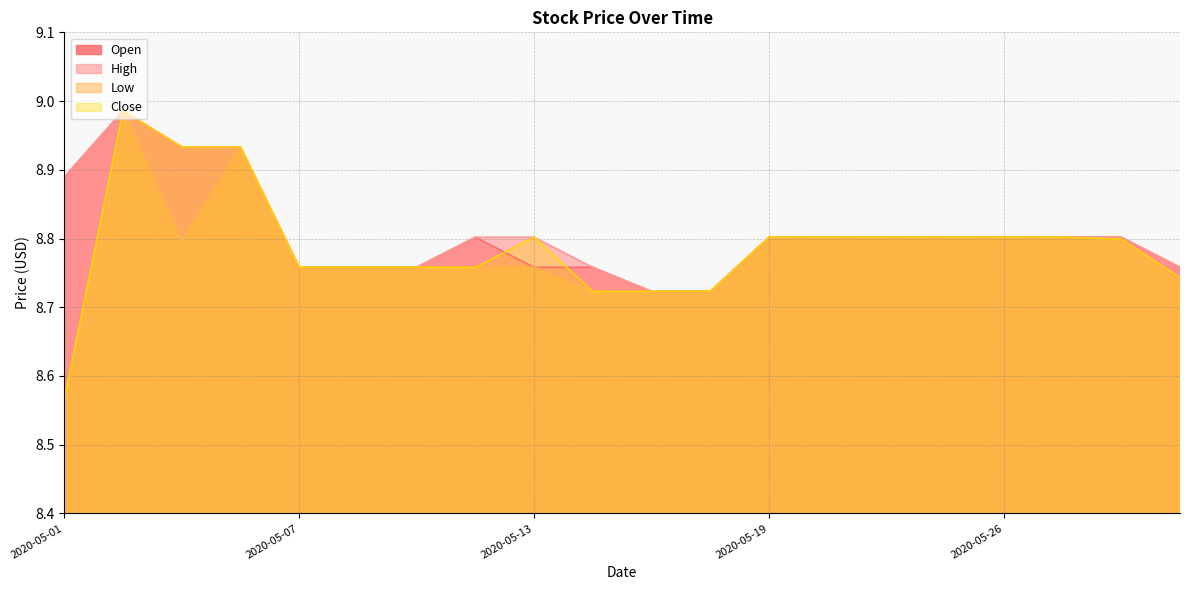

How many lines are shown in the chart?

4